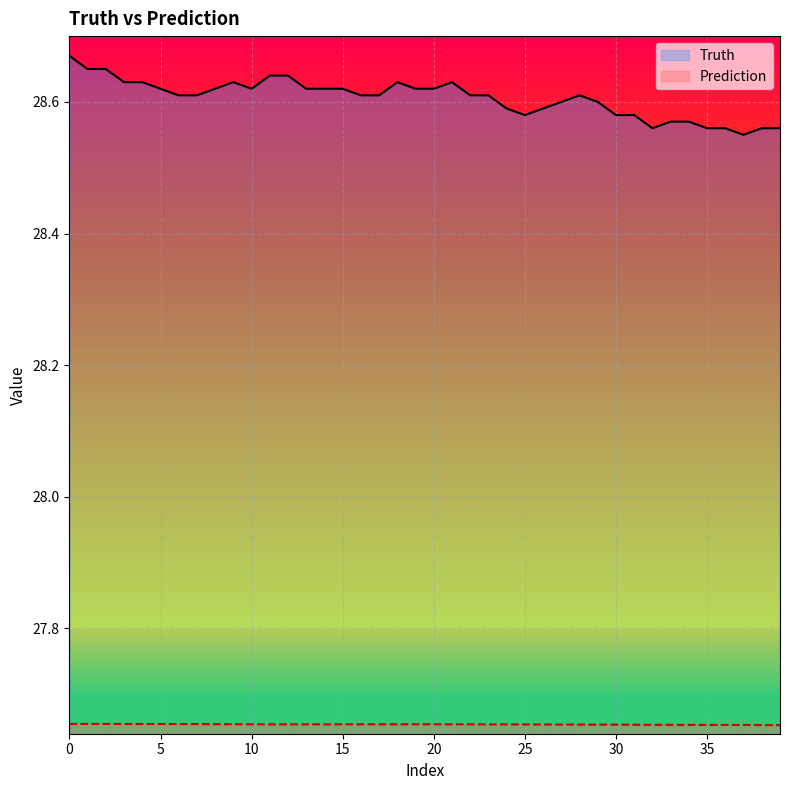

Which series has the largest range (max minus min)?

Truth